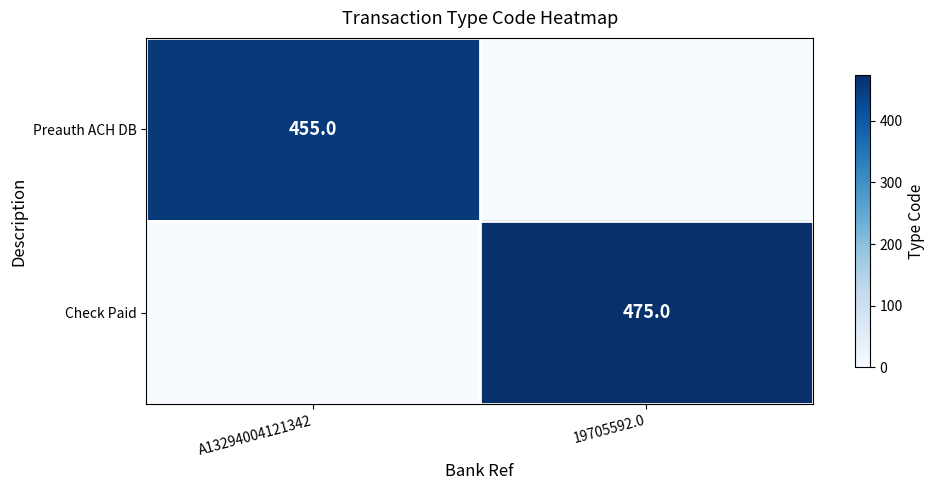

True or false: Preauth ACH DB has a value of 455 at A13294004121342.

True